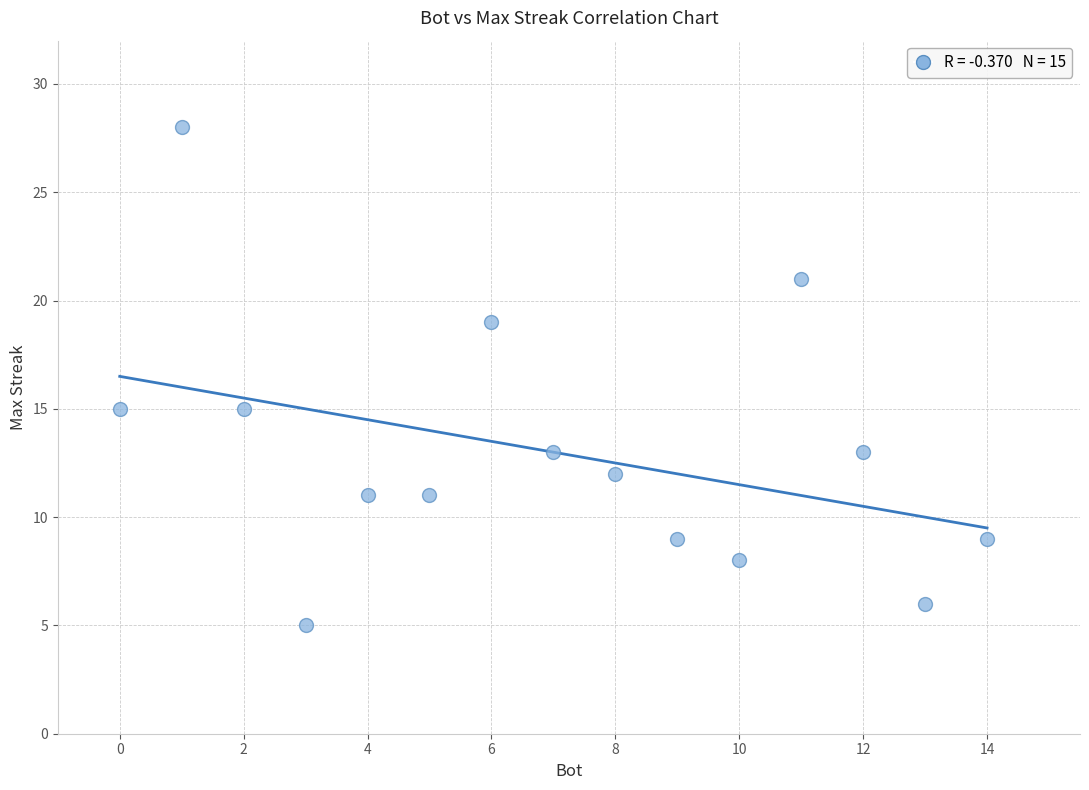

What is the range of Y values (max minus min)?

23